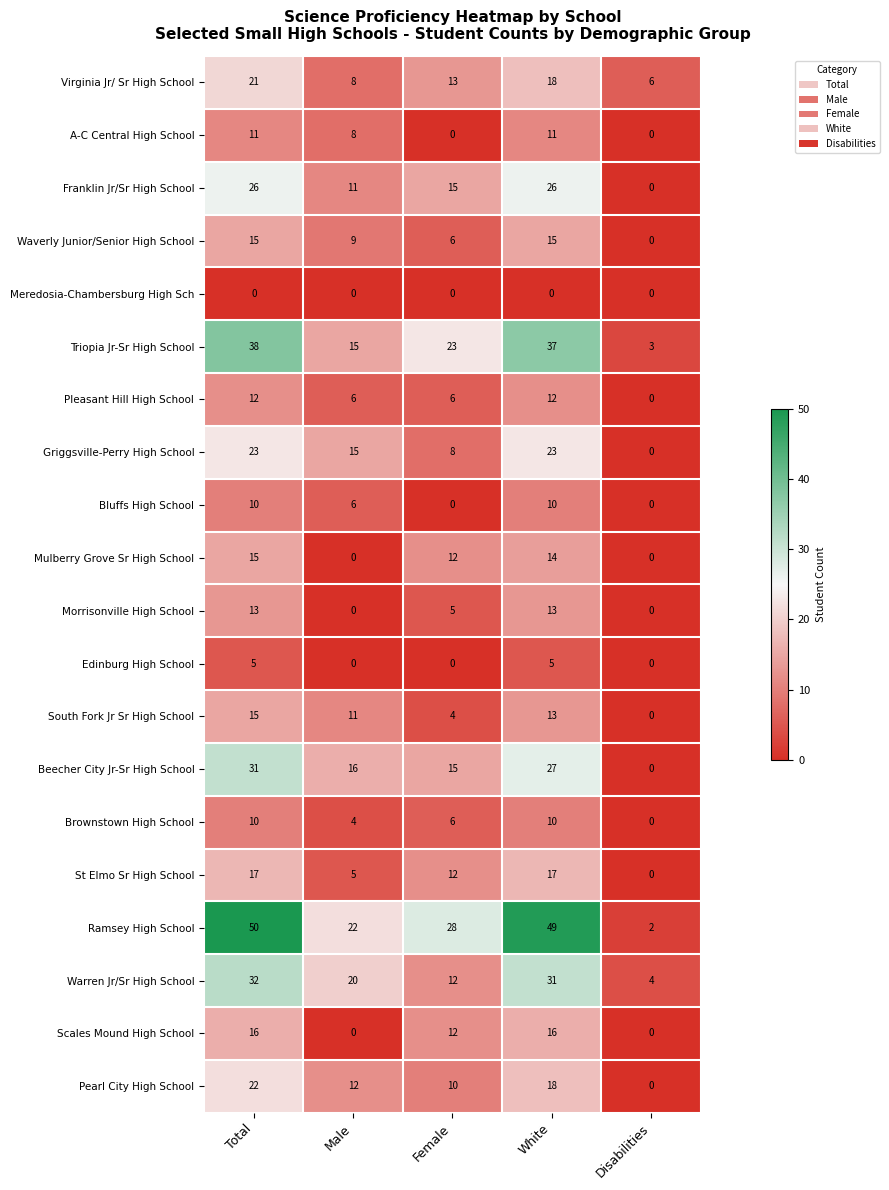

At which category is the sum across all series the highest?

Total